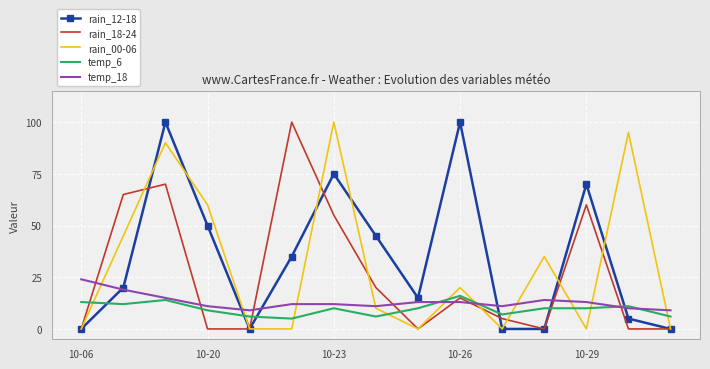

True or false: rain_12-18 and temp_6 cross at least once.

True